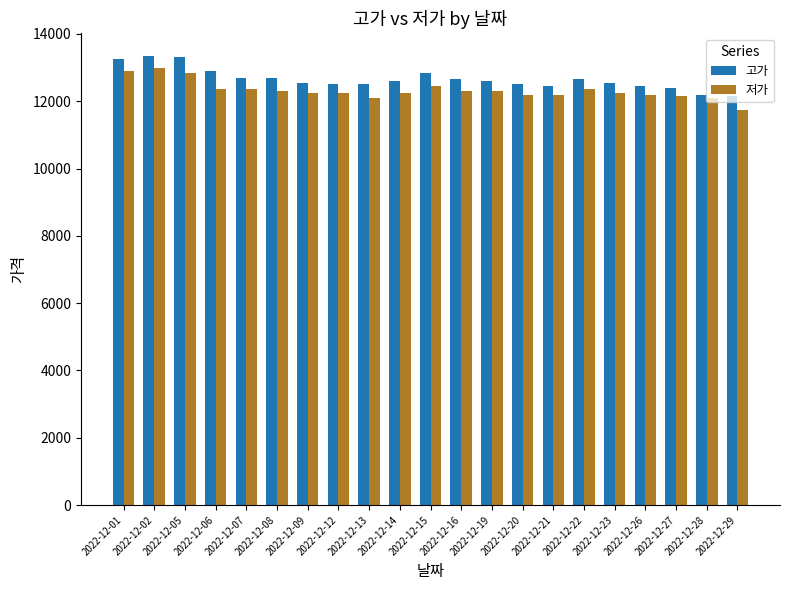

What is the spread (max minus min) of values at 2022-12-06?

550